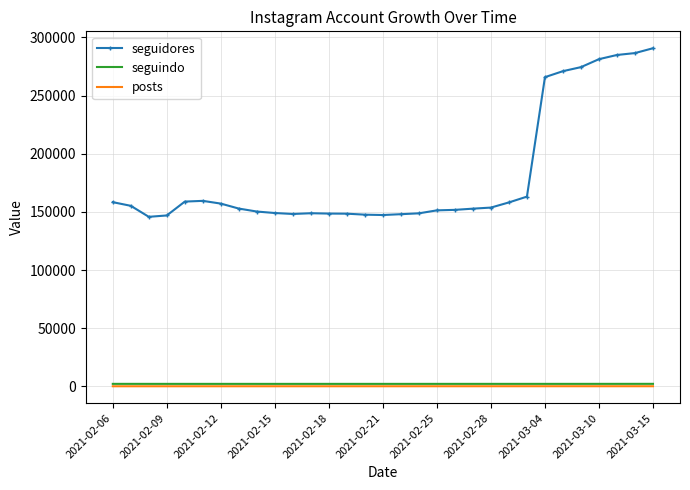

True or false: posts and seguidores cross at least once.

False